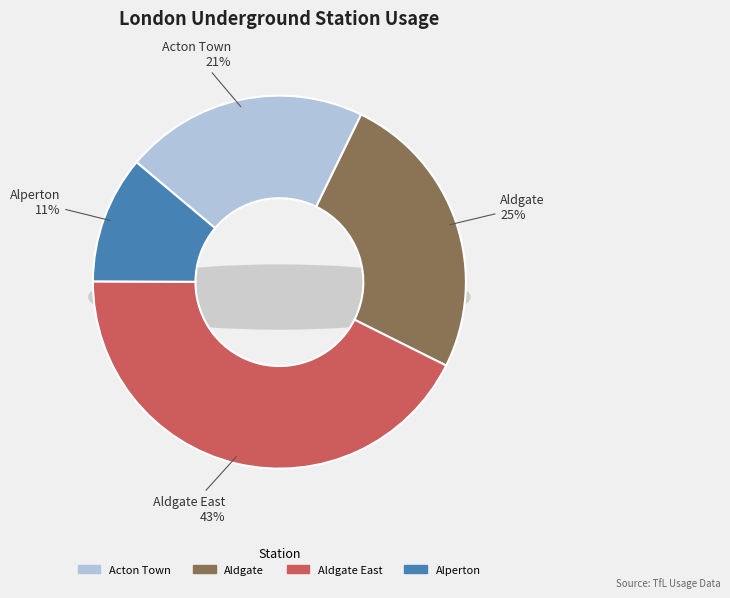

Rank the categories by value from lowest to highest.

Alperton, Acton Town, Aldgate, Aldgate East